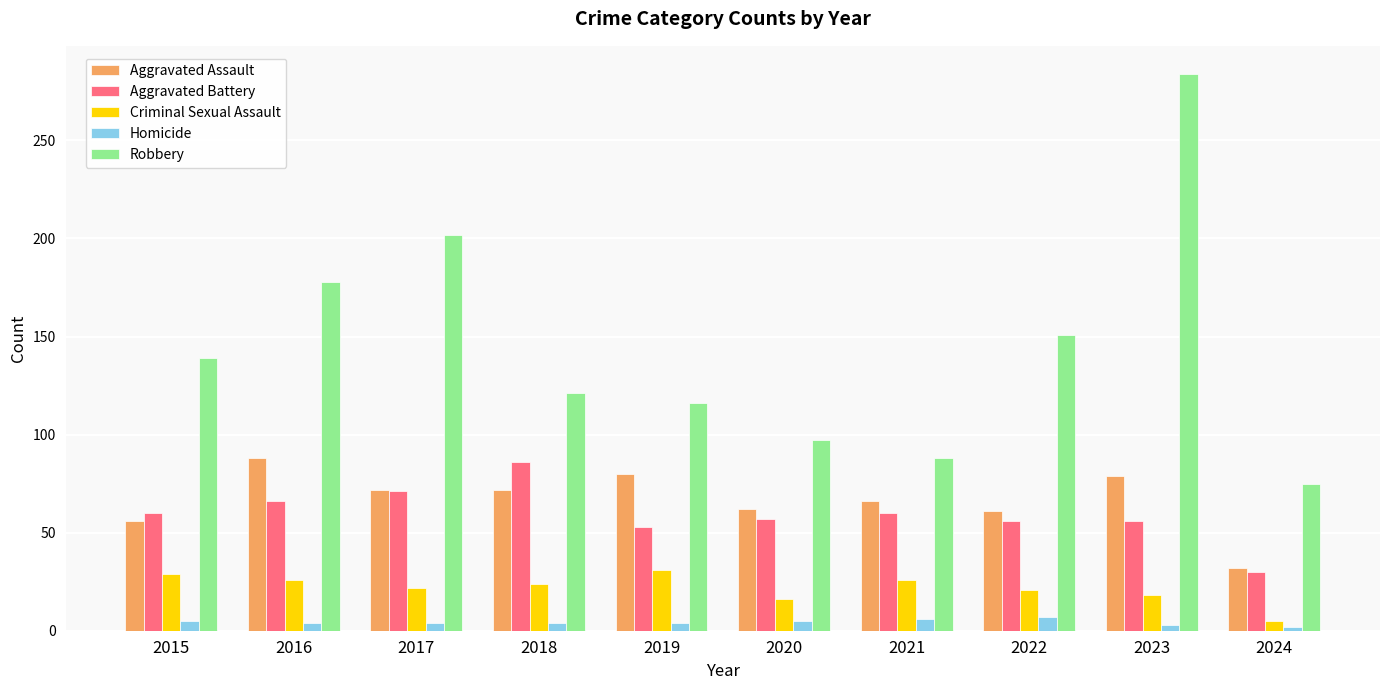

True or false: Aggravated Assault has a value of 61 at 2022.

True